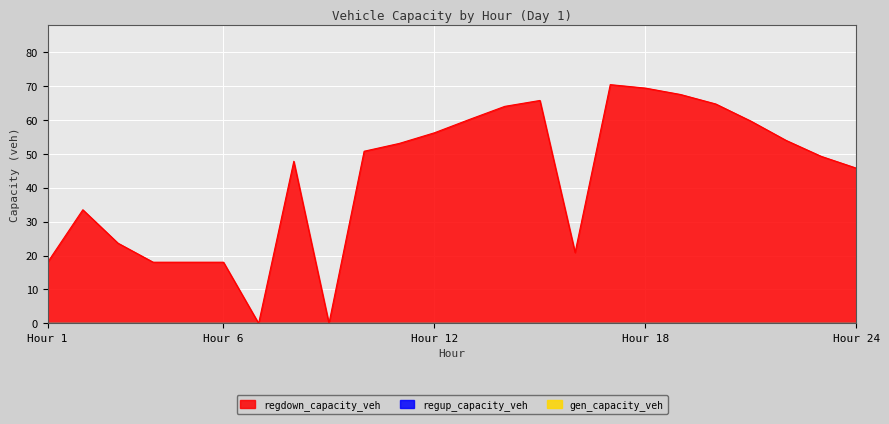

True or false: regup_capacity_veh and gen_capacity_veh intersect in this chart.

False